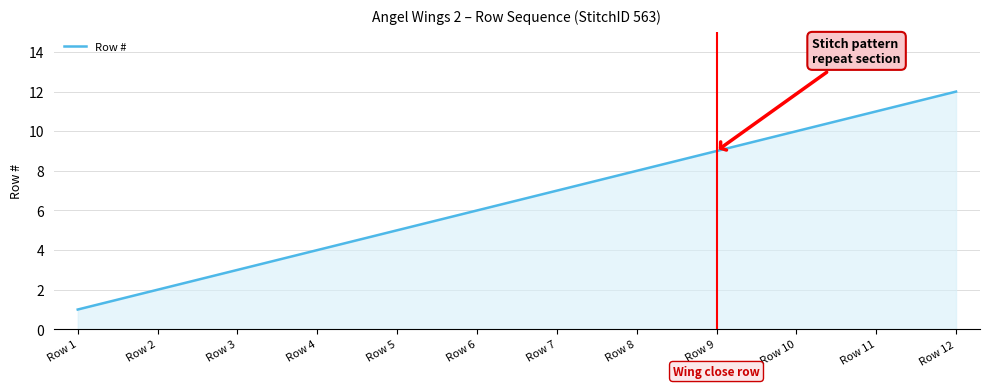

The value at Row 6 is 6. True or false?

True